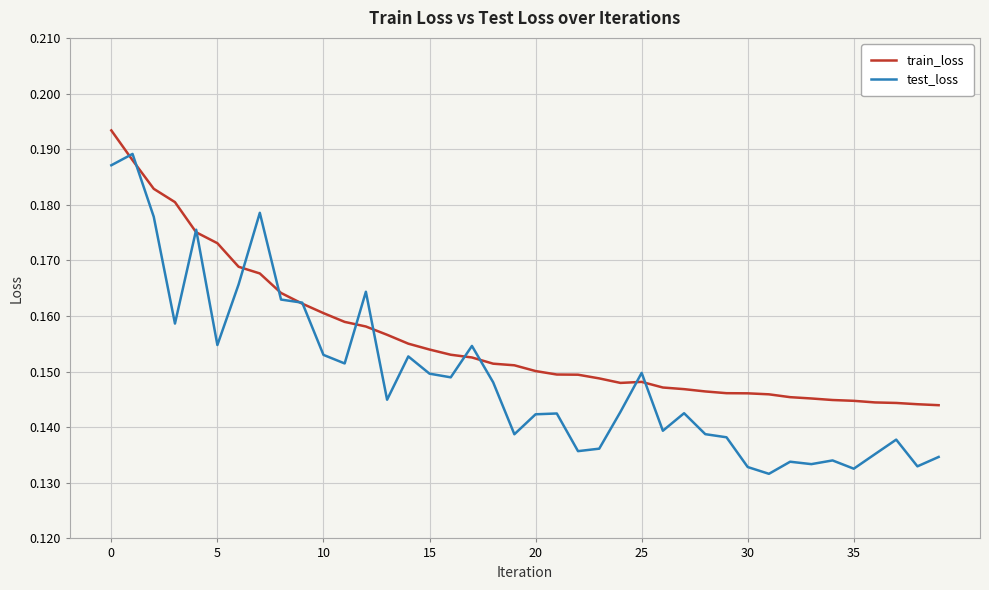

Which series has the widest spread of values?

test_loss